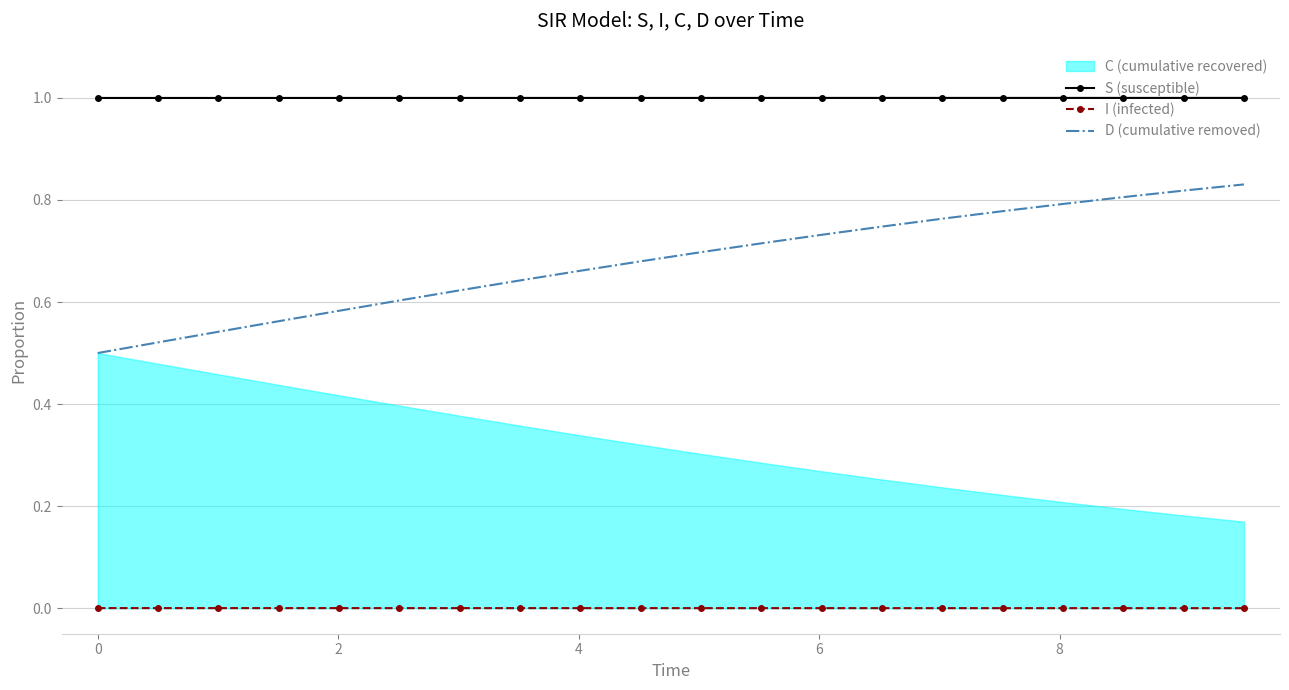

True or false: S (susceptible) and I (infected) cross at least once.

False